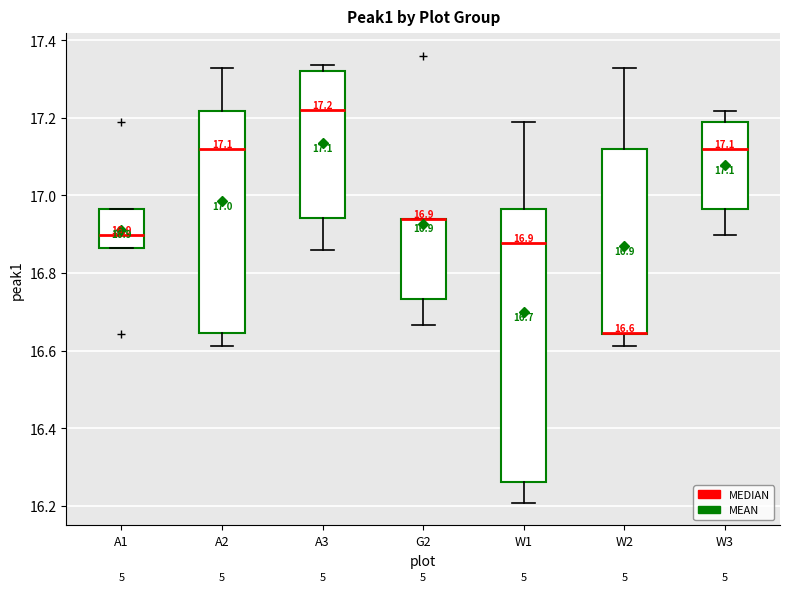

Comparing the boxes themselves (not the whiskers), which one is the tallest?

W1